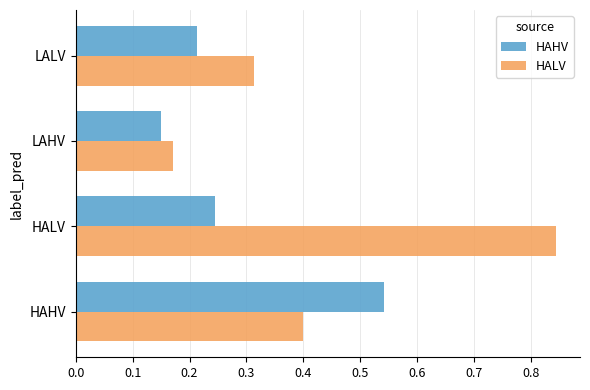

Rank the categories by HAHV value from lowest to highest.

LAHV, LALV, HALV, HAHV